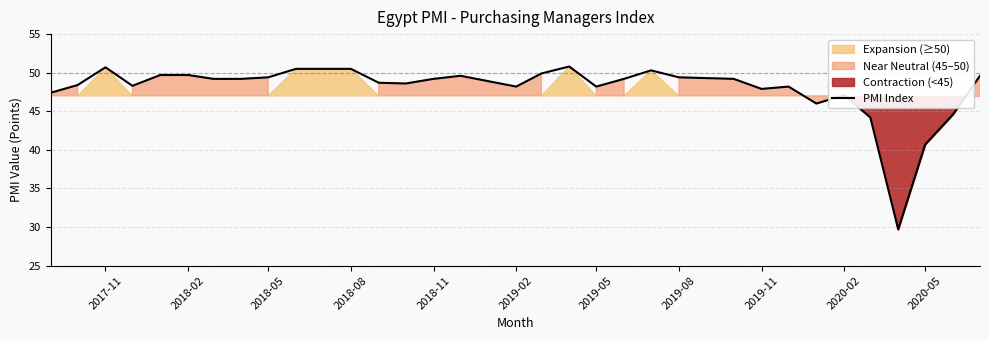

The PMI Index series shows 75.1 at 2018-02. True or false?

False